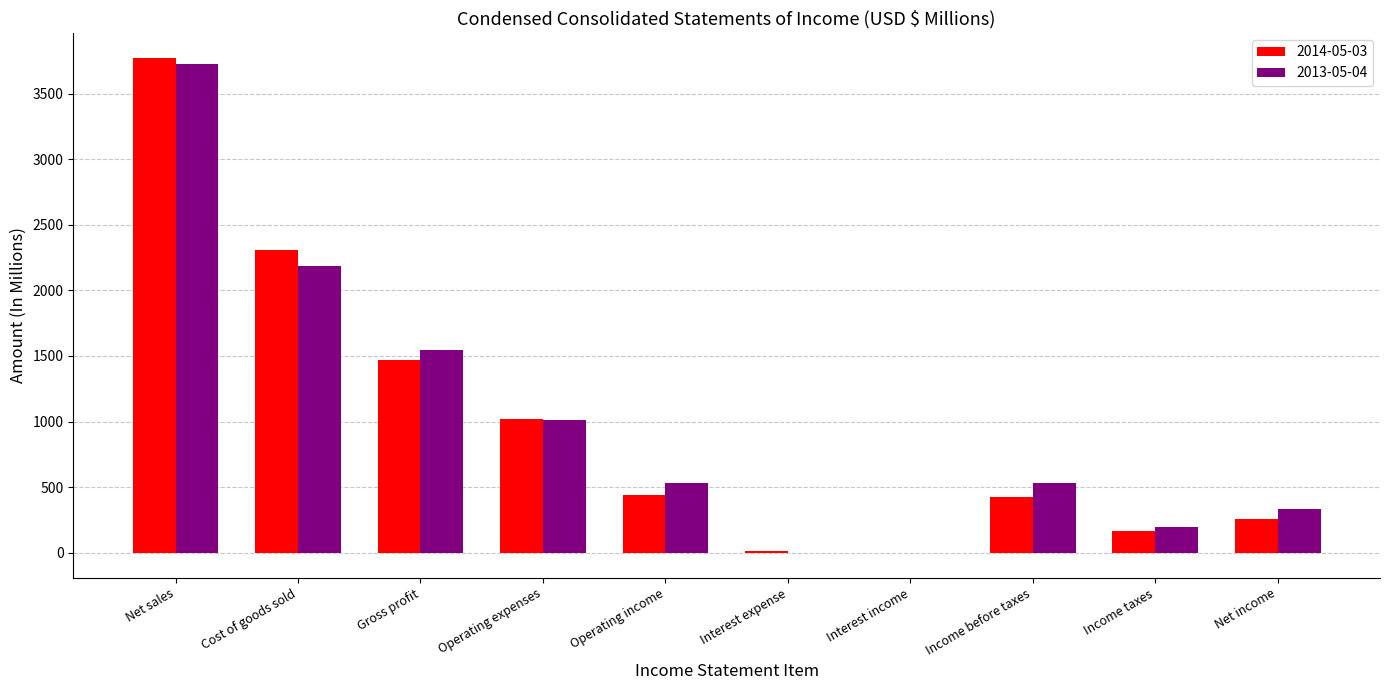

Are the bars horizontal?

No